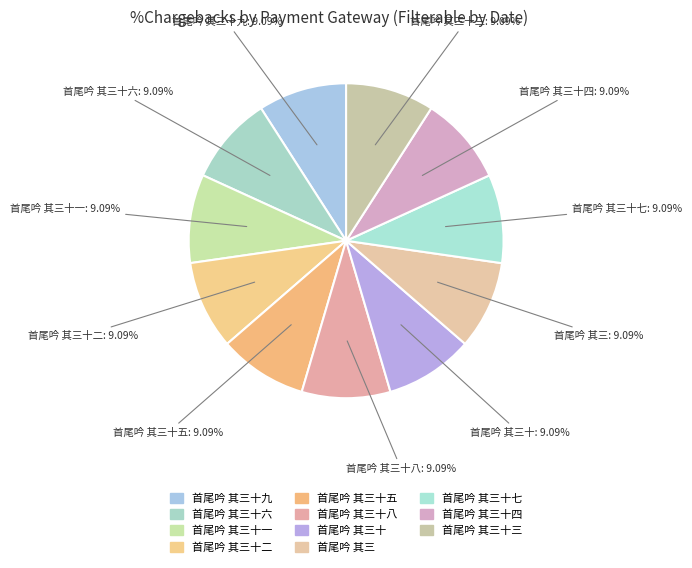

Which slice is the smallest?

首尾吟 其三